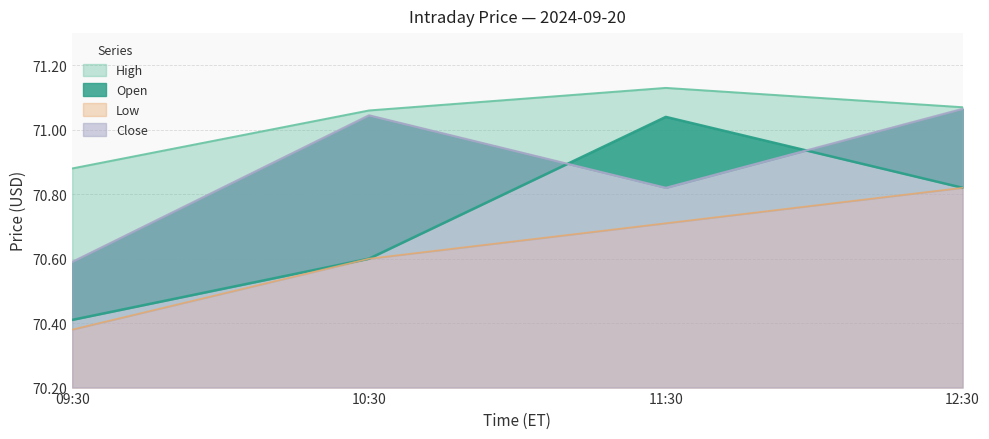

At which category is the sum across all series the highest?

12:30